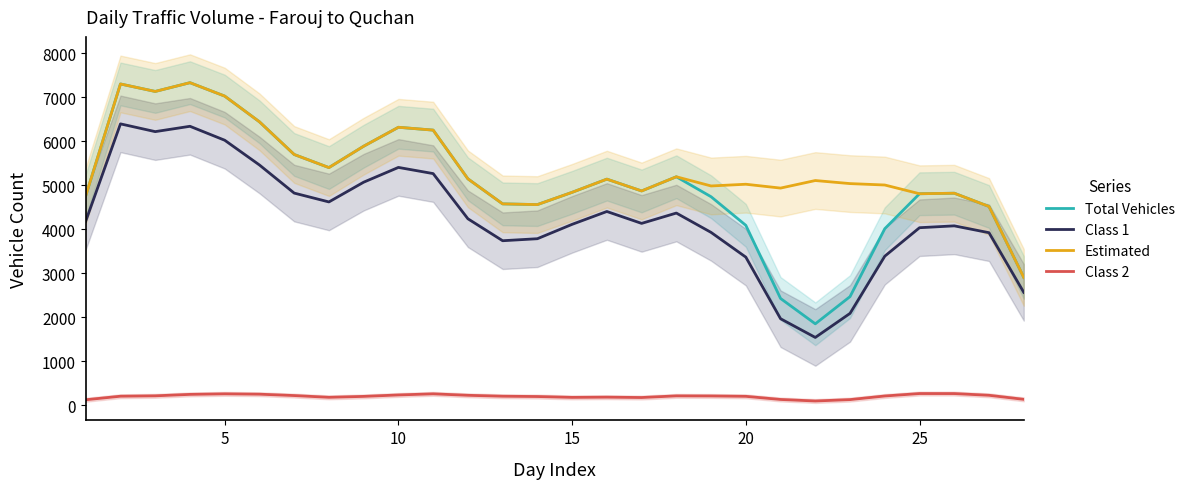

How many data points in Estimated are above 5108?

14